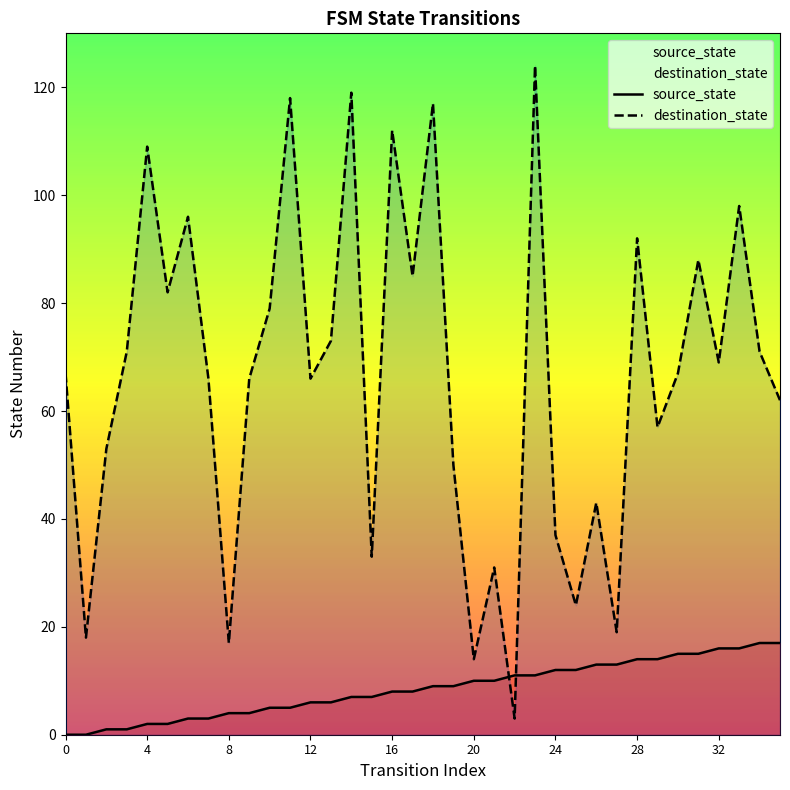

At which category is the sum across all series the highest?

23